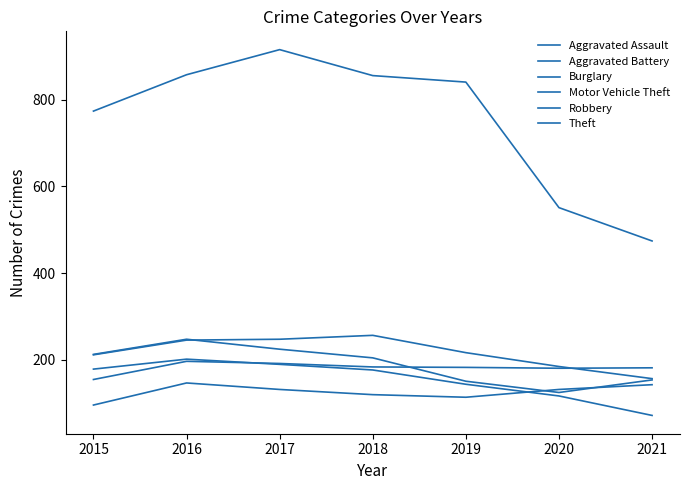

Does the chart have visible grid lines?

No